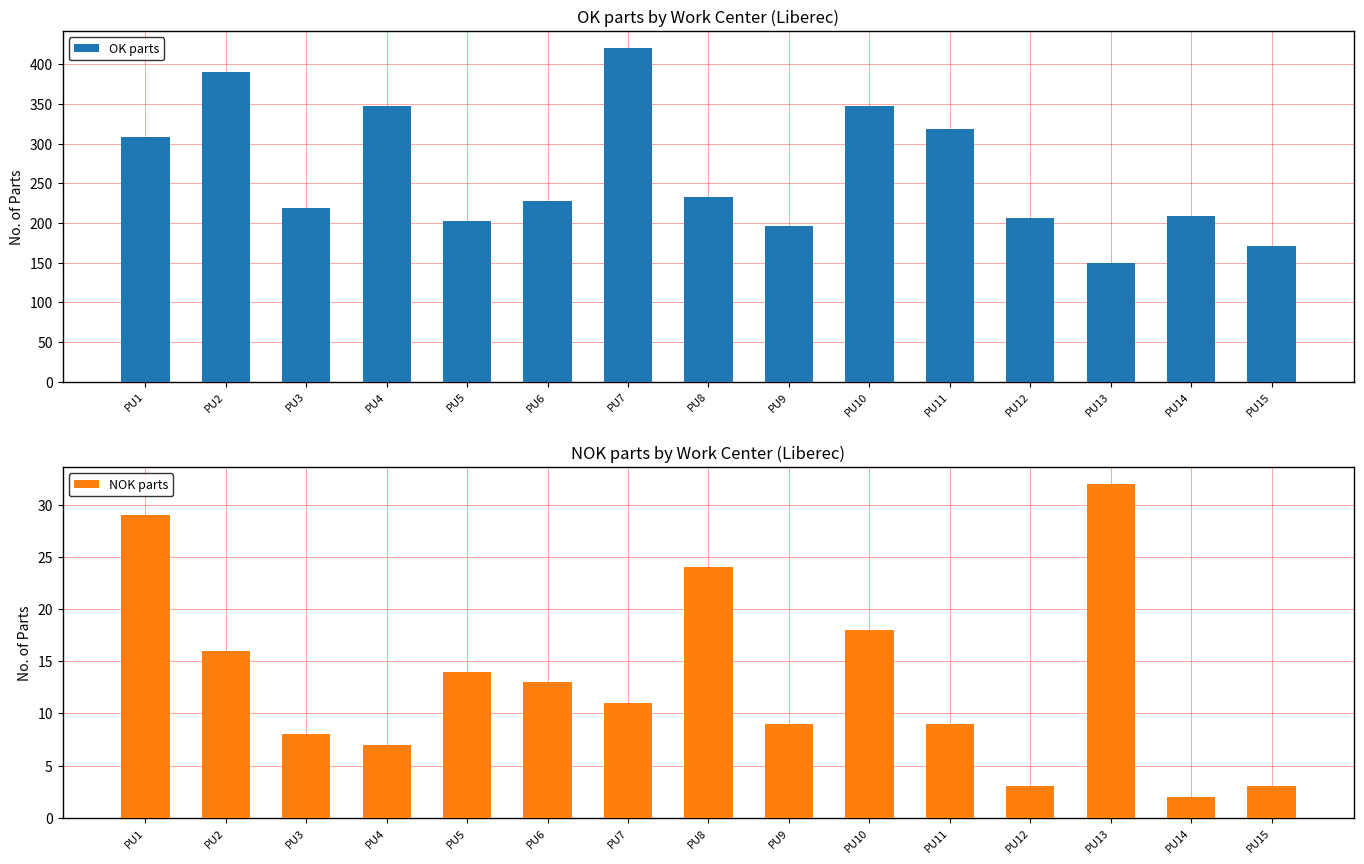

Between PU10 and PU3, which is larger?

PU10